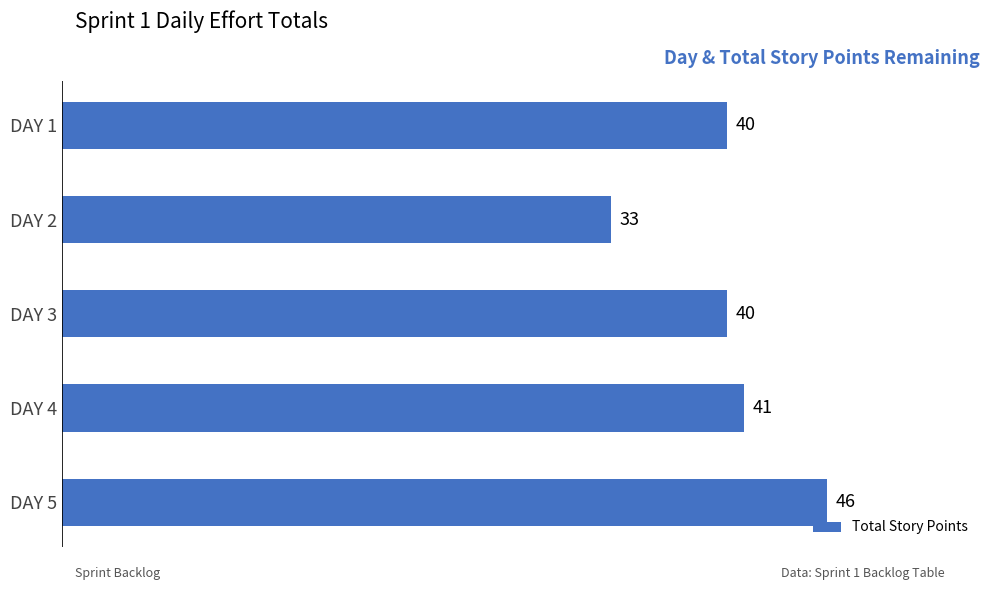

Between DAY 5 and DAY 3, which is larger?

DAY 5